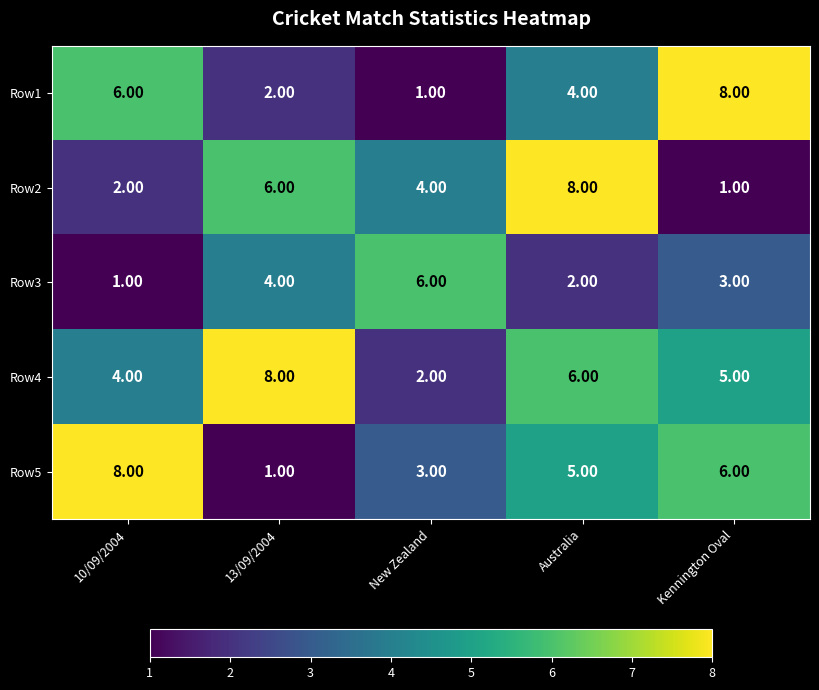

At which label is Row1 closest to 4?

Australia